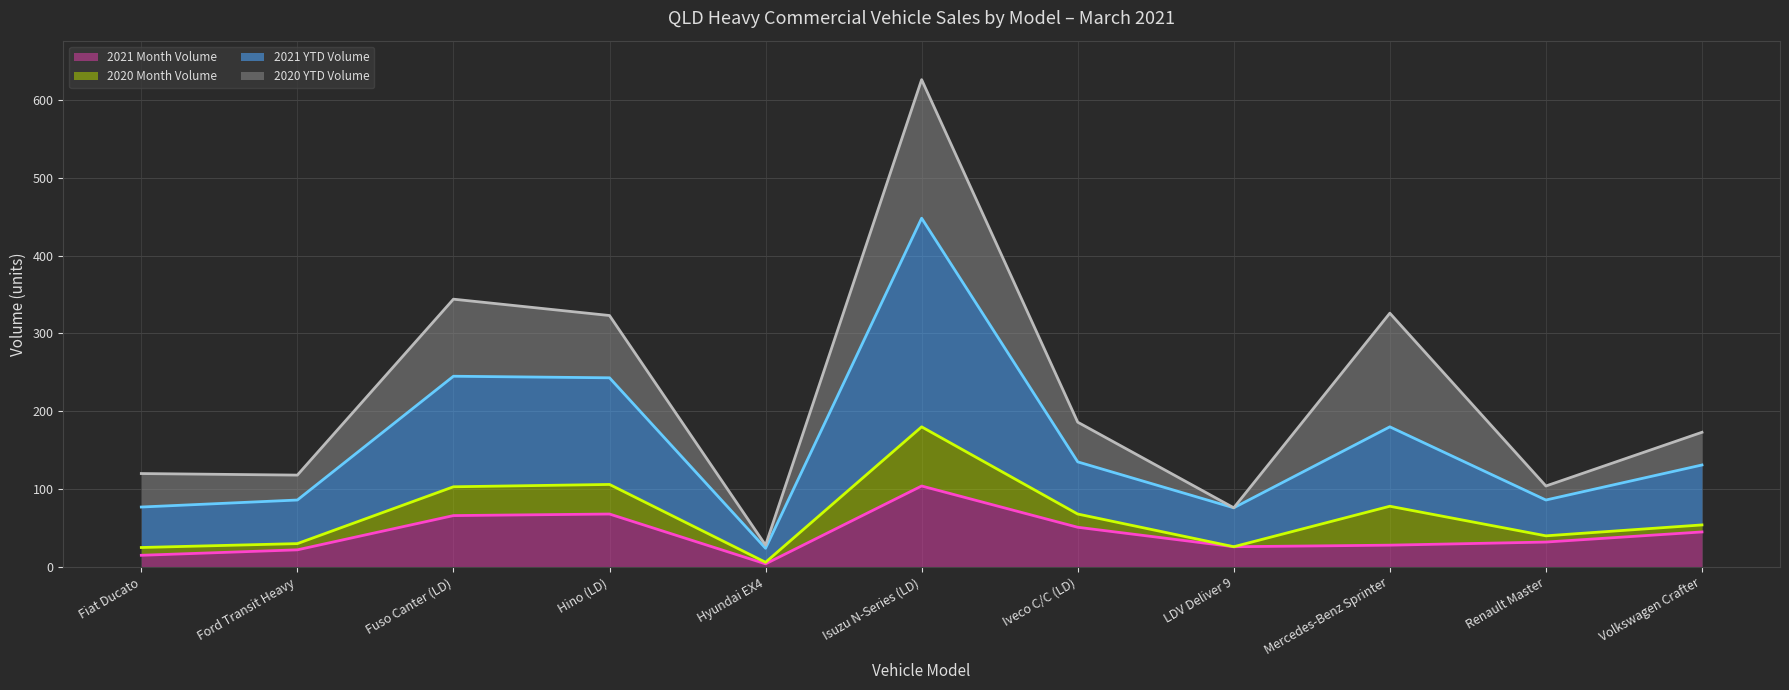

Reading left to right, what are all the values shown in this chart?

2021 Month Volume (line): Fiat Ducato=15	Ford Transit Heavy=22	Fuso Canter (LD)=66	Hino (LD)=68	Hyundai EX4=4	Isuzu N-Series (LD)=104	Iveco C/C (LD)=51	LDV Deliver 9=26	Mercedes-Benz Sprinter=28	Renault Master=32	Volkswagen Crafter=45
2020 Month Volume (line): Fiat Ducato=25	Ford Transit Heavy=30	Fuso Canter (LD)=103	Hino (LD)=106	Hyundai EX4=6	Isuzu N-Series (LD)=180	Iveco C/C (LD)=68	LDV Deliver 9=26	Mercedes-Benz Sprinter=78	Renault Master=40	Volkswagen Crafter=54
2021 YTD Volume (line): Fiat Ducato=77	Ford Transit Heavy=86	Fuso Canter (LD)=245	Hino (LD)=243	Hyundai EX4=24	Isuzu N-Series (LD)=448	Iveco C/C (LD)=135	LDV Deliver 9=76	Mercedes-Benz Sprinter=180	Renault Master=86	Volkswagen Crafter=131
2020 YTD Volume (line): Fiat Ducato=120	Ford Transit Heavy=118	Fuso Canter (LD)=344	Hino (LD)=323	Hyundai EX4=28	Isuzu N-Series (LD)=626	Iveco C/C (LD)=186	LDV Deliver 9=76	Mercedes-Benz Sprinter=326	Renault Master=104	Volkswagen Crafter=173